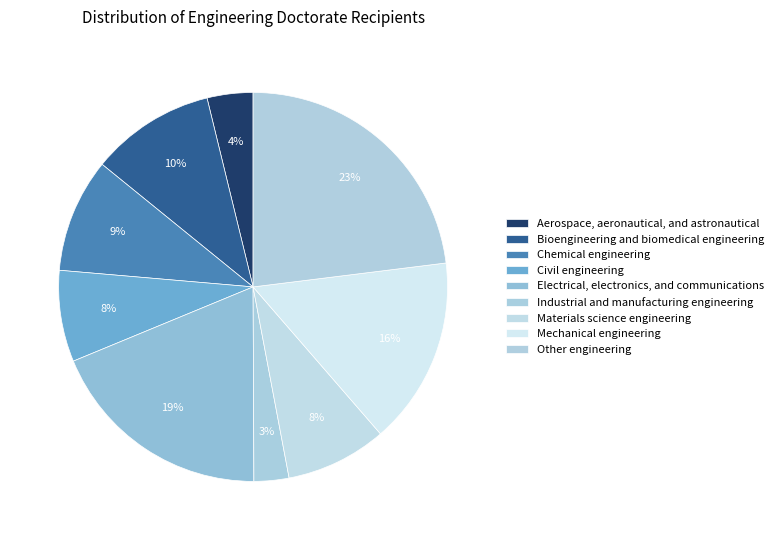

True or false: Electrical, electronics, and communications accounts for 12% of the total.

False